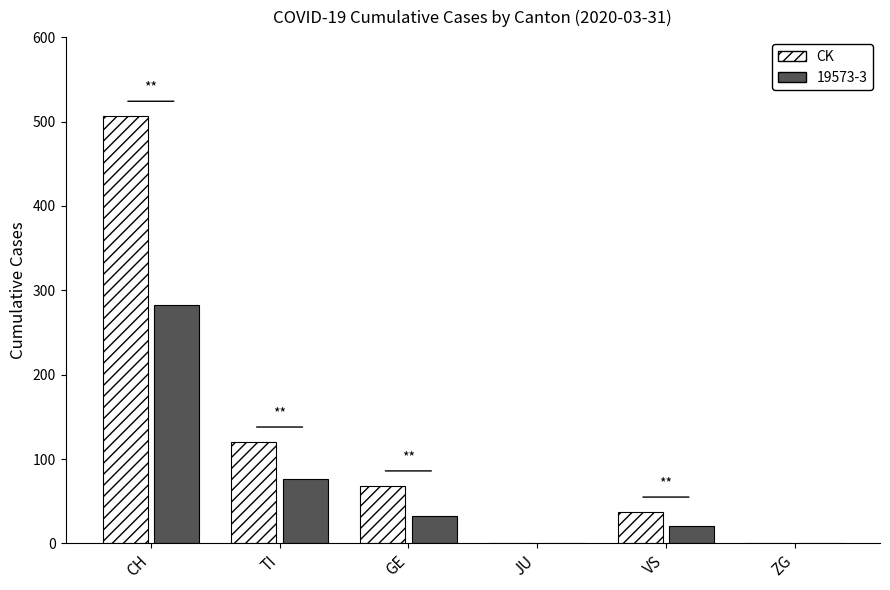

What is the total value across all series at TI?

196